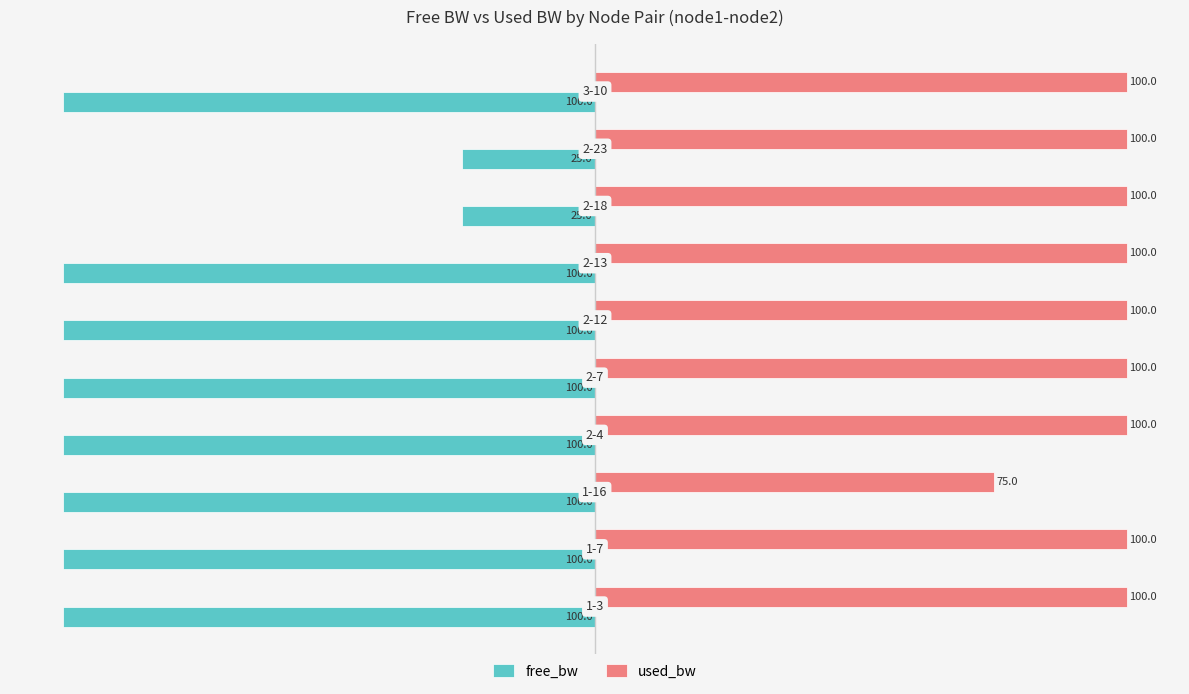

Rank the series by their average value, from lowest to highest.

free_bw, used_bw